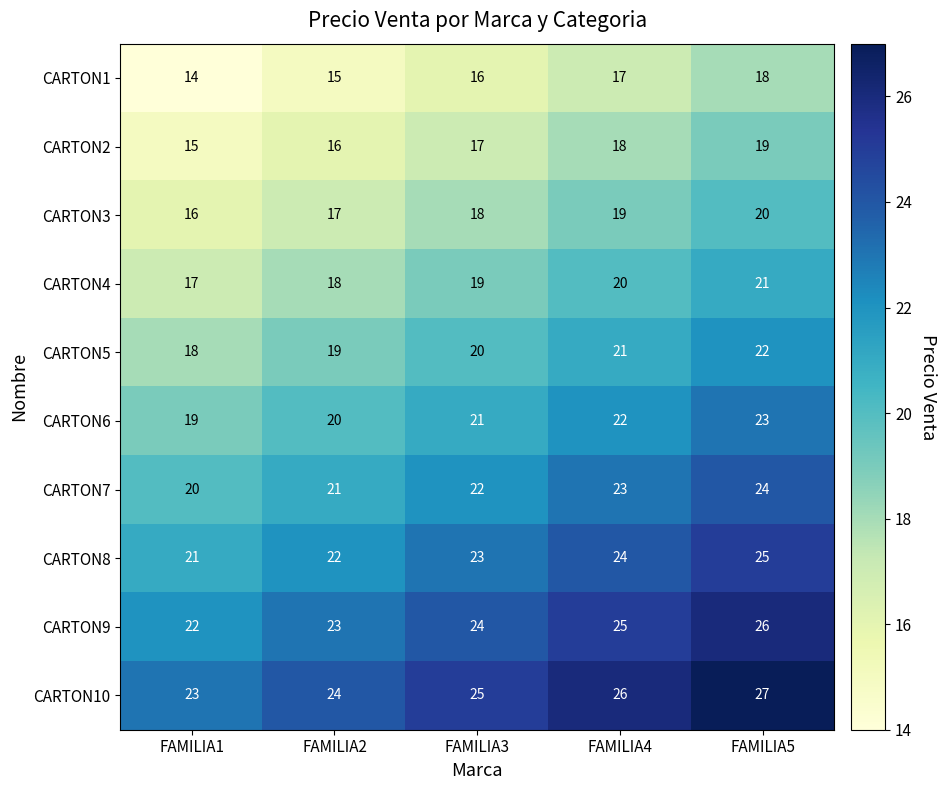

At how many categories does at least one series exceed 21?

5